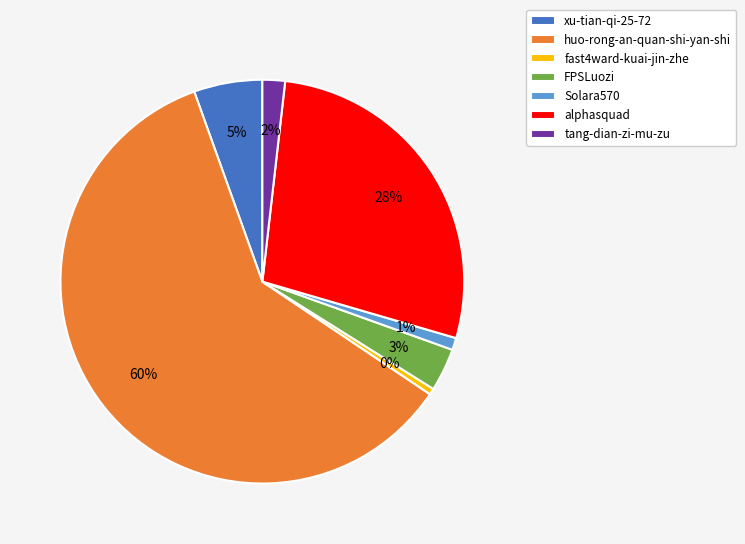

True or false: alphasquad accounts for 40% of the total.

False